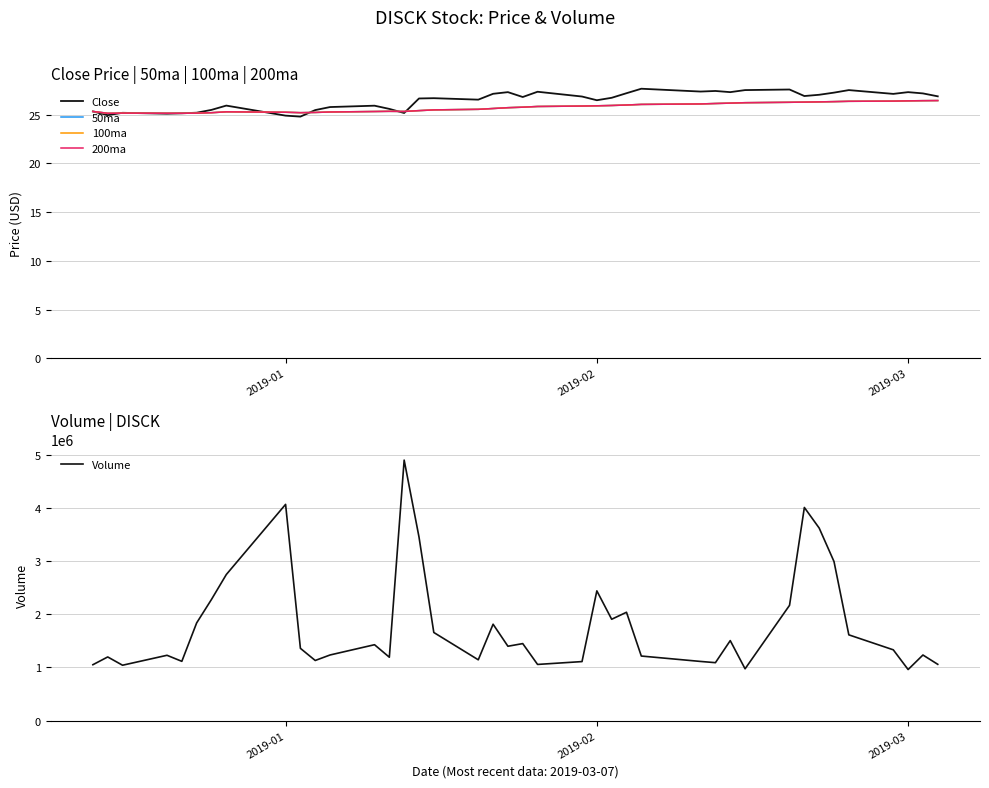

What is the lowest value of the Volume series?

960600